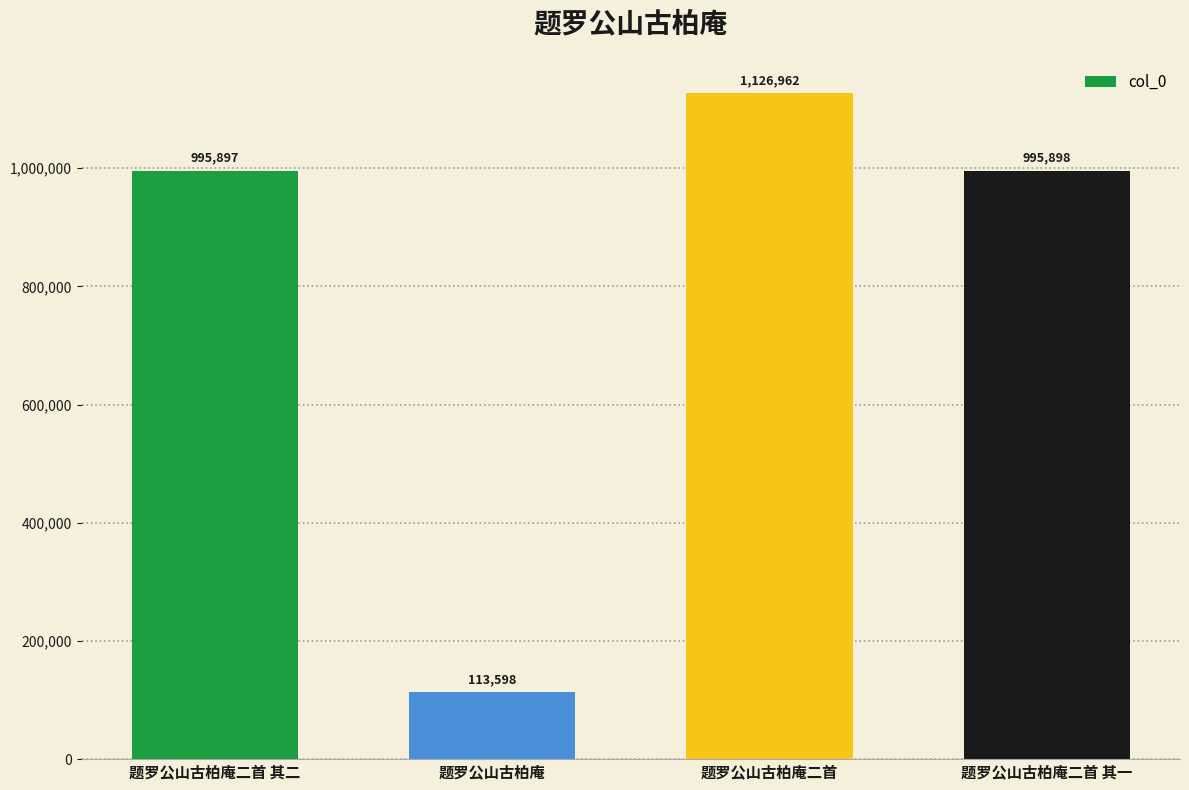

How many values are below 995898?

2